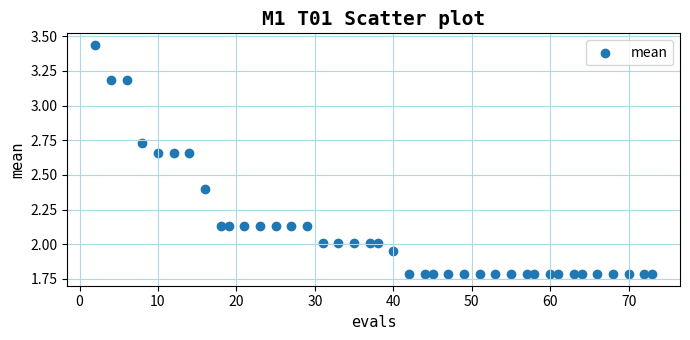

What is the range of Y values (max minus min)?

1.7